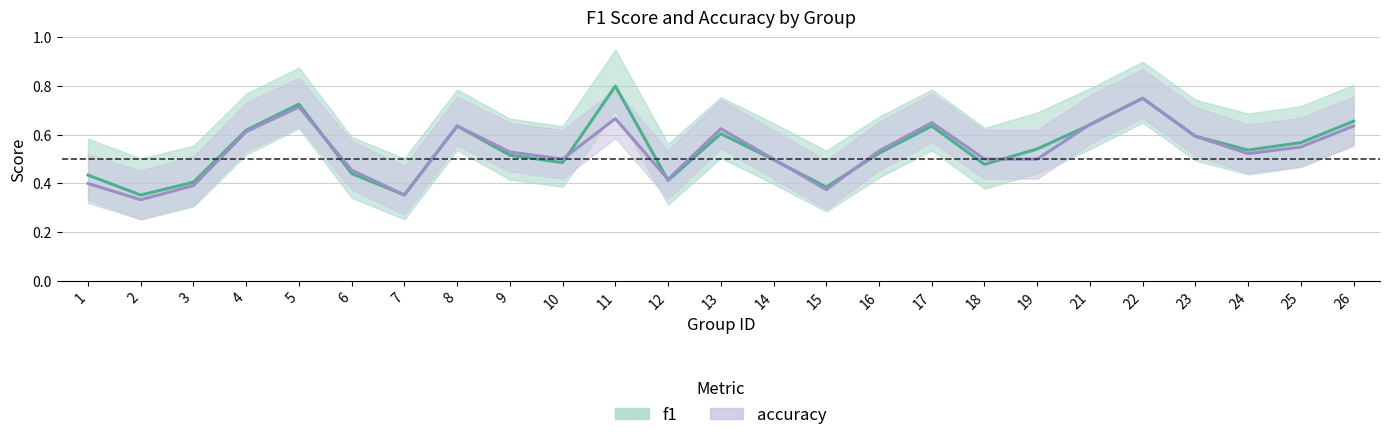

Is the value of f1 at 23 greater than the value of accuracy at 17?

No